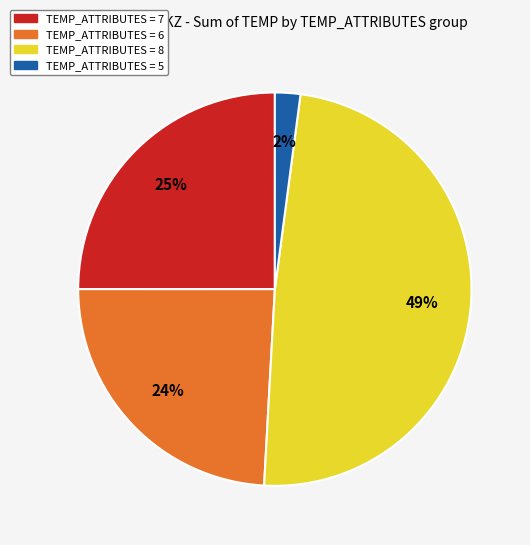

Is there a majority slice in this chart?

No